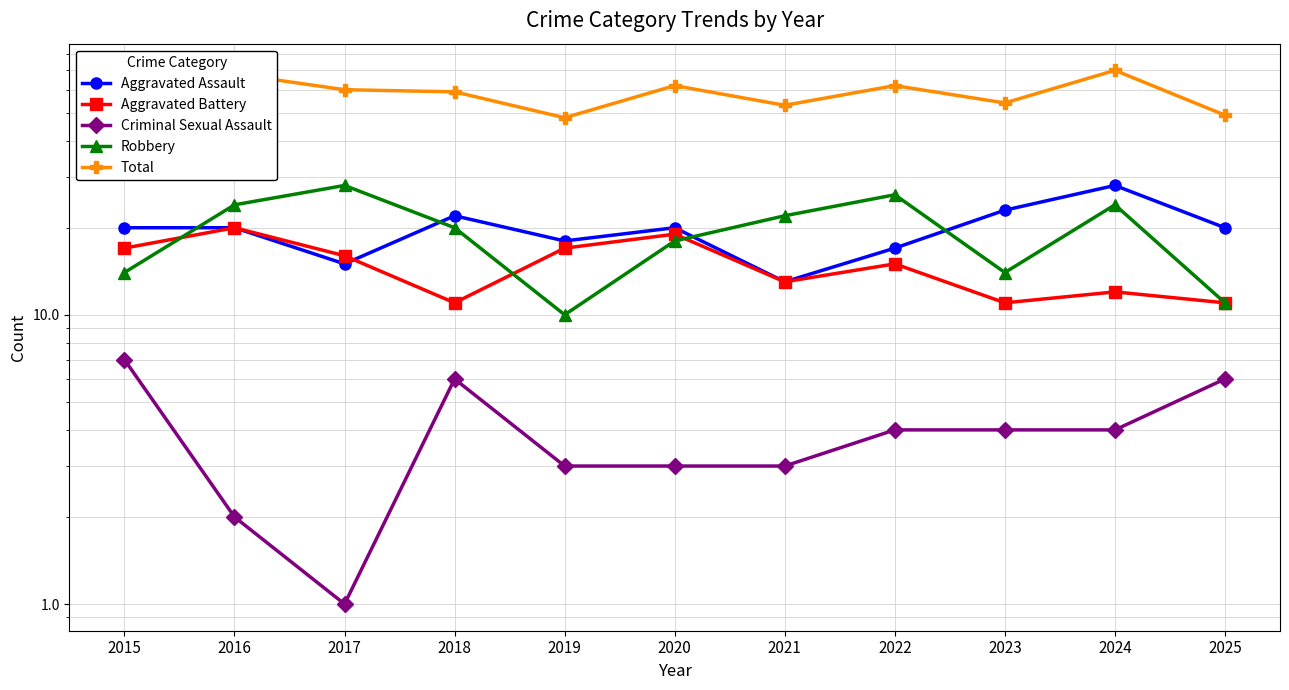

Reading right to left, what are all the values shown in this chart?

Aggravated Assault: 2025=20	2024=28	2023=23	2022=17	2021=13	2020=20	2019=18	2018=22	2017=15	2016=20	2015=20
Aggravated Battery: 2025=11	2024=12	2023=11	2022=15	2021=13	2020=19	2019=17	2018=11	2017=16	2016=20	2015=17
Criminal Sexual Assault: 2025=6	2024=4	2023=4	2022=4	2021=3	2020=3	2019=3	2018=6	2017=1	2016=2	2015=7
Robbery: 2025=11	2024=24	2023=14	2022=26	2021=22	2020=18	2019=10	2018=20	2017=28	2016=24	2015=14
Total: 2025=49	2024=70	2023=54	2022=62	2021=53	2020=62	2019=48	2018=59	2017=60	2016=68	2015=61